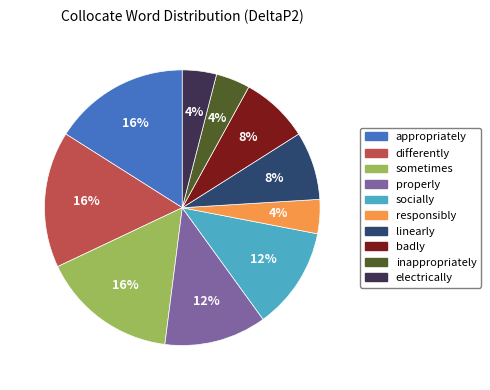

What percentage is the linearly slice, to the nearest percent?

8%